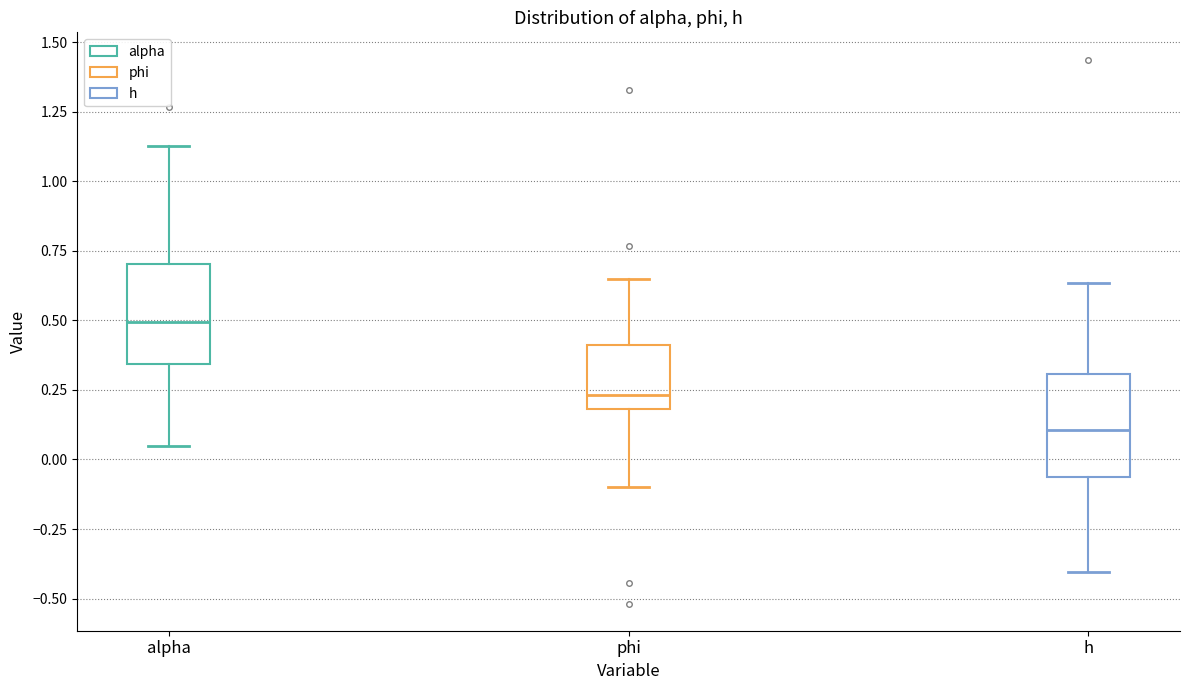

Reading left to right, read every box against the y-axis: the position of its median line, the range the box covers, and the ends of its whiskers. The values are not printed on the chart, so give them approximately, as read against the axis.

alpha: median 0.50, box 0.35 to 0.70, whiskers 0.05 to 1.15
phi: median 0.25, box 0.20 to 0.40, whiskers -0.10 to 0.65
h: median 0.10, box -0.05 to 0.30, whiskers -0.40 to 0.65